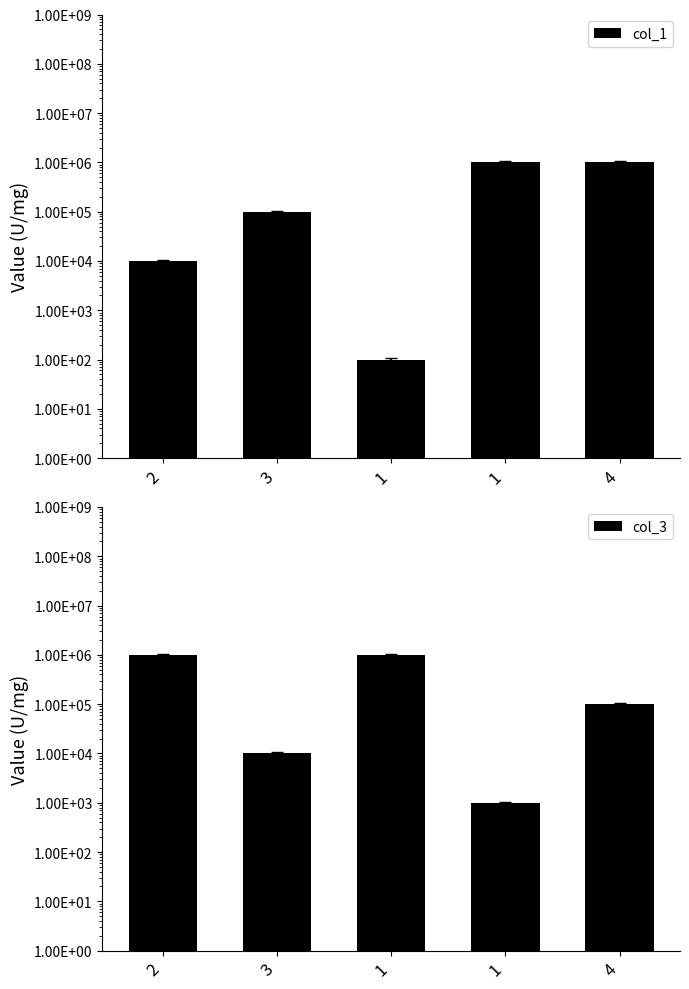

Rank the series by their maximum value, from highest to lowest.

col_1, col_3